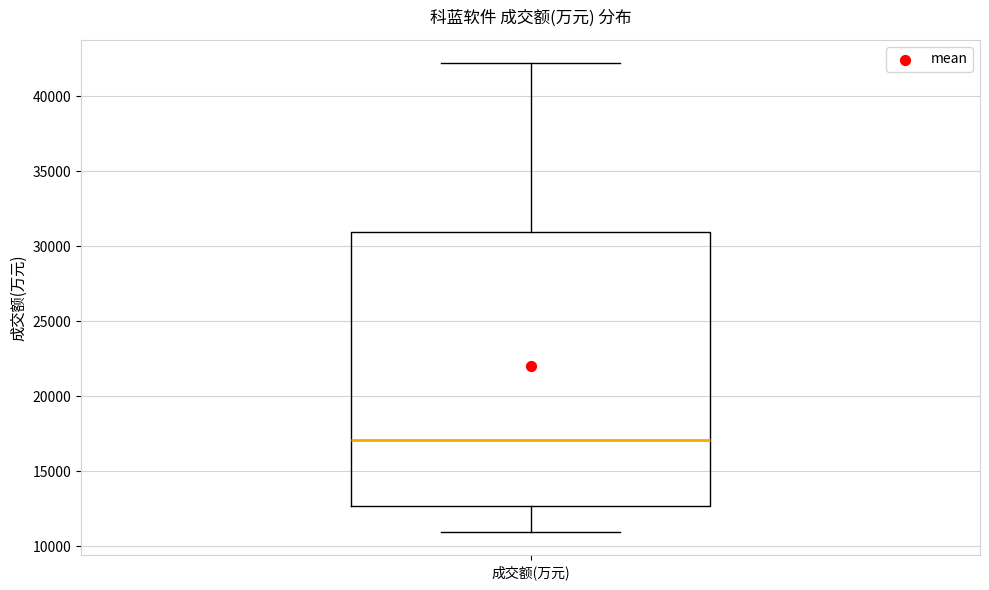

Where is the lower edge of the box for 成交额(万元) on the y-axis? The values are not printed on the chart, so give them approximately, as read against the axis.

12500